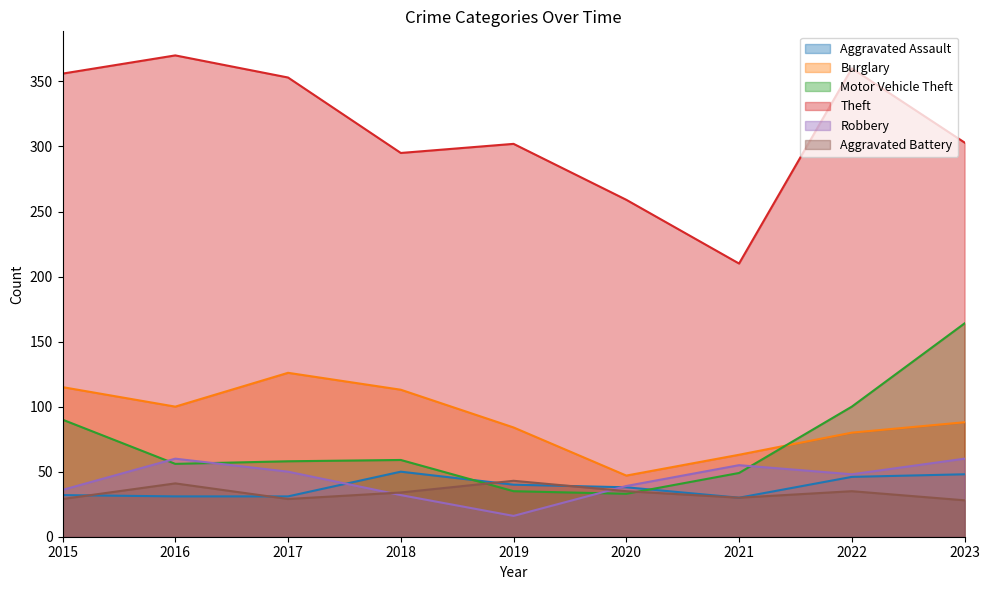

After their last crossing, which series has the higher values: Burglary or Motor Vehicle Theft?

Motor Vehicle Theft